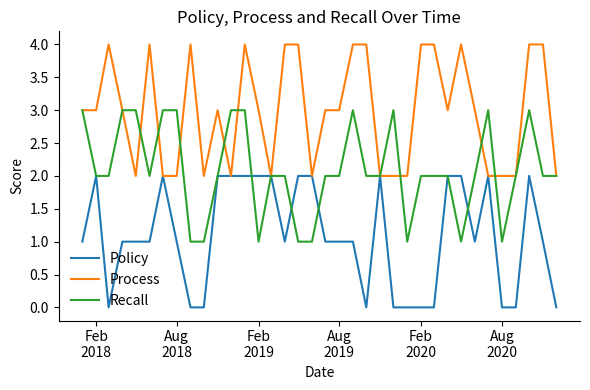

Which series has the largest total across all categories?

Process